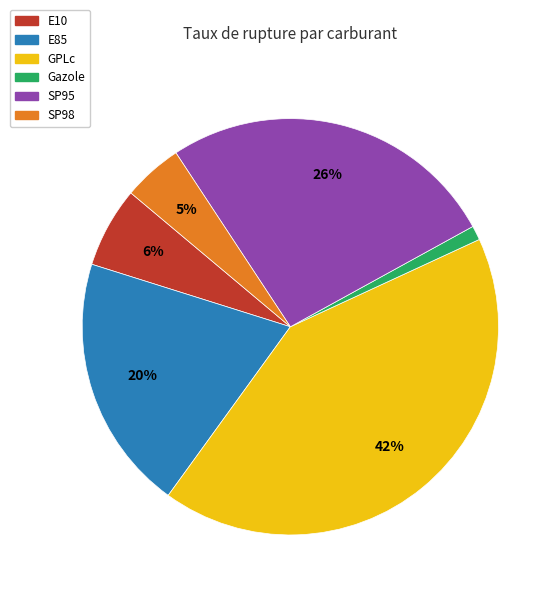

How many segments does this pie chart have?

6